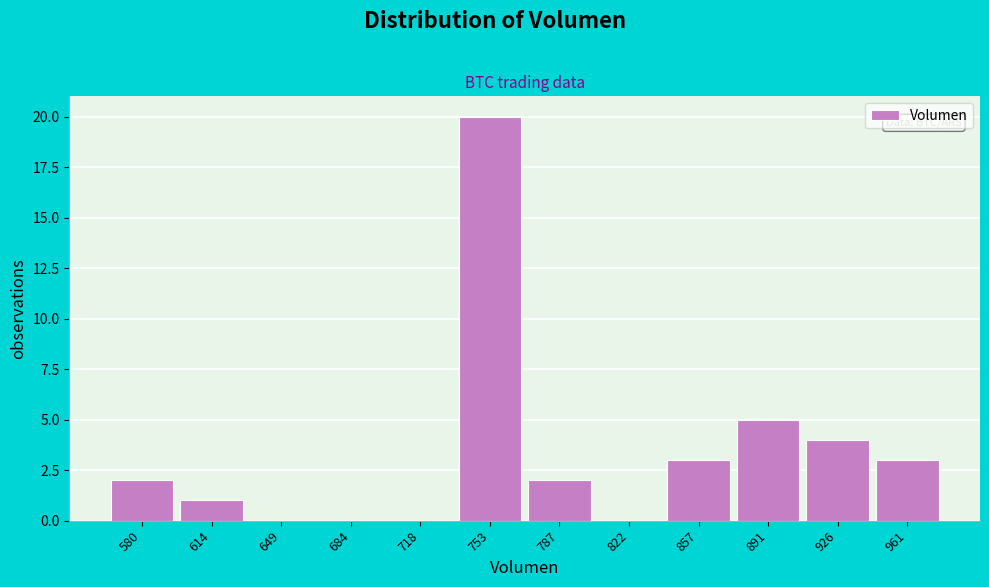

Reading left to right, list all the values displayed in this chart.

580=2	614=1	649=0	684=0	718=0	753=20	787=2	822=0	857=3	891=5	926=4	961=3